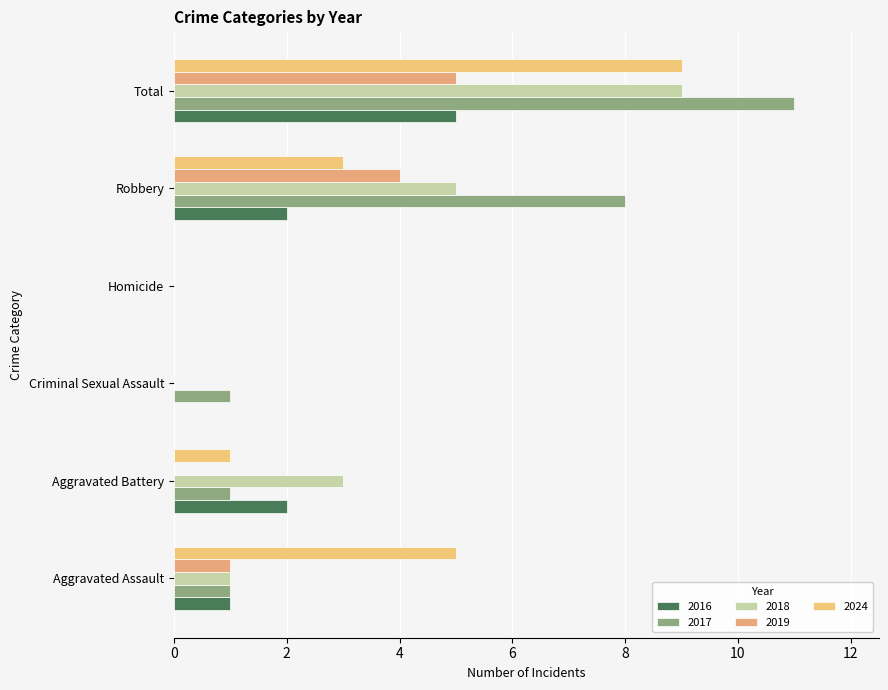

What is the label of the 5th bar from the left?

Robbery